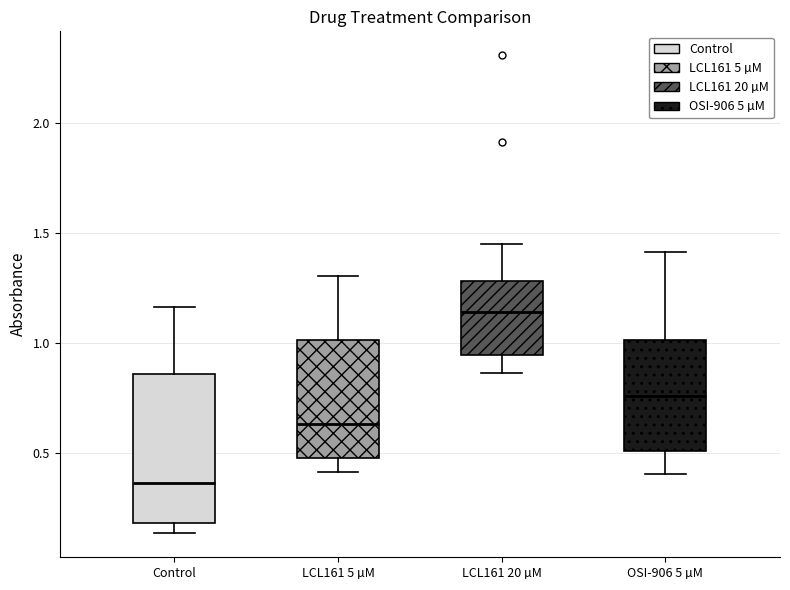

Reading left to right, transcribe this box plot: for each box, give where its median line is, the range the box spans, and where its two whiskers end, as read against the y-axis. The values are not printed on the chart, so give them approximately, as read against the axis.

Control: median 0.35, box 0.20 to 0.85, whiskers 0.15 to 1.15
LCL161 5 µM: median 0.65, box 0.50 to 1.00, whiskers 0.40 to 1.30
LCL161 20 µM: median 1.15, box 0.95 to 1.30, whiskers 0.85 to 1.45
OSI-906 5 µM: median 0.75, box 0.50 to 1.00, whiskers 0.40 to 1.40